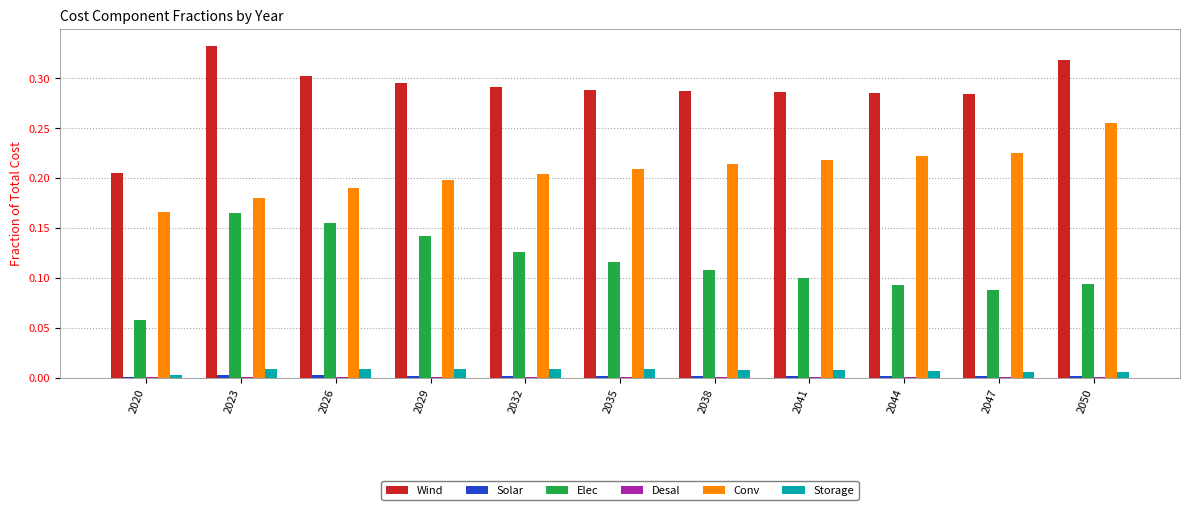

How many groups of bars are there?

11